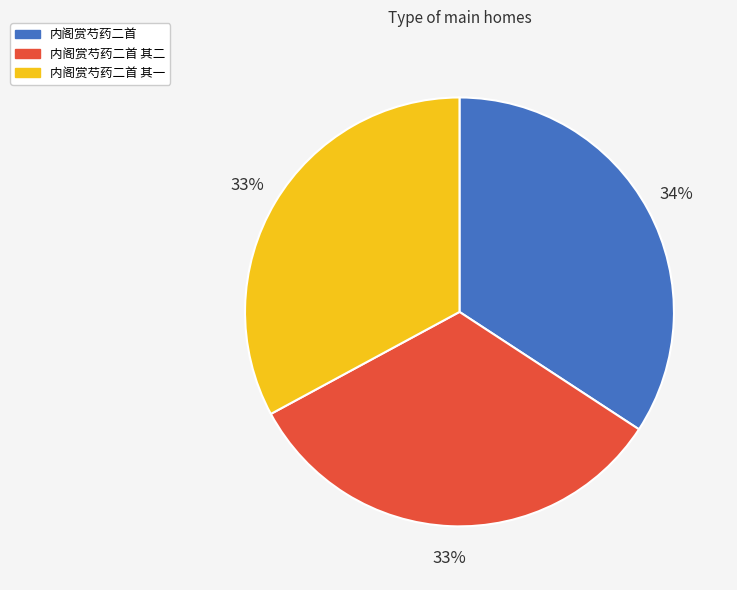

To the nearest percent, what is the combined percentage of 内阁赏芍药二首 其二 and 内阁赏芍药二首?

67%